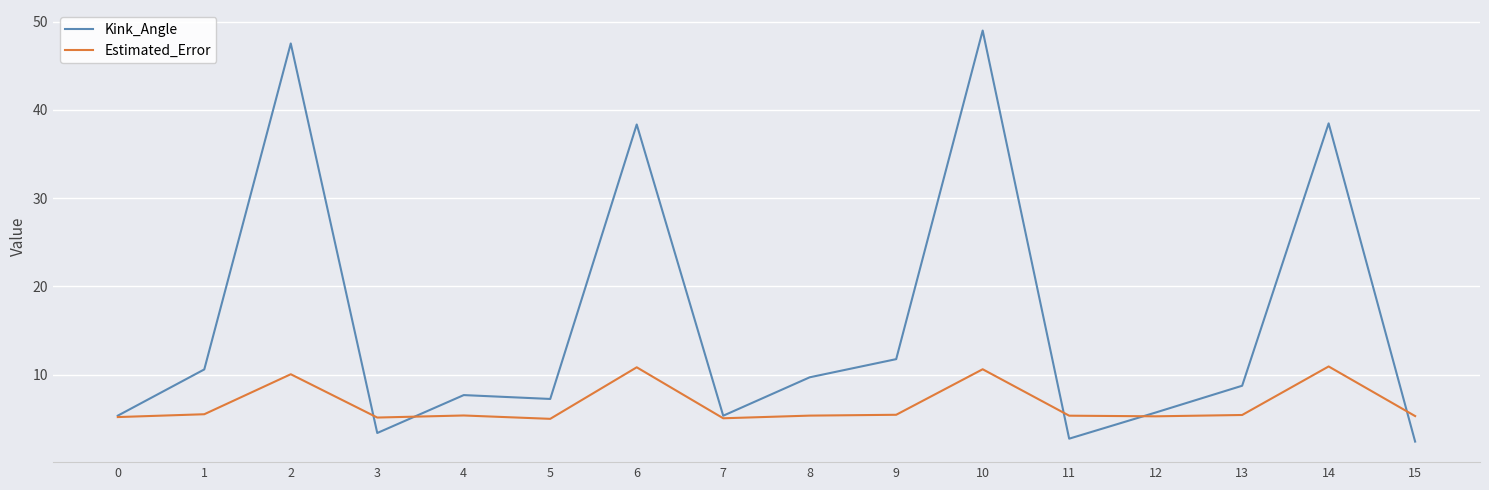

What is the total value across all series at 7?

10.4